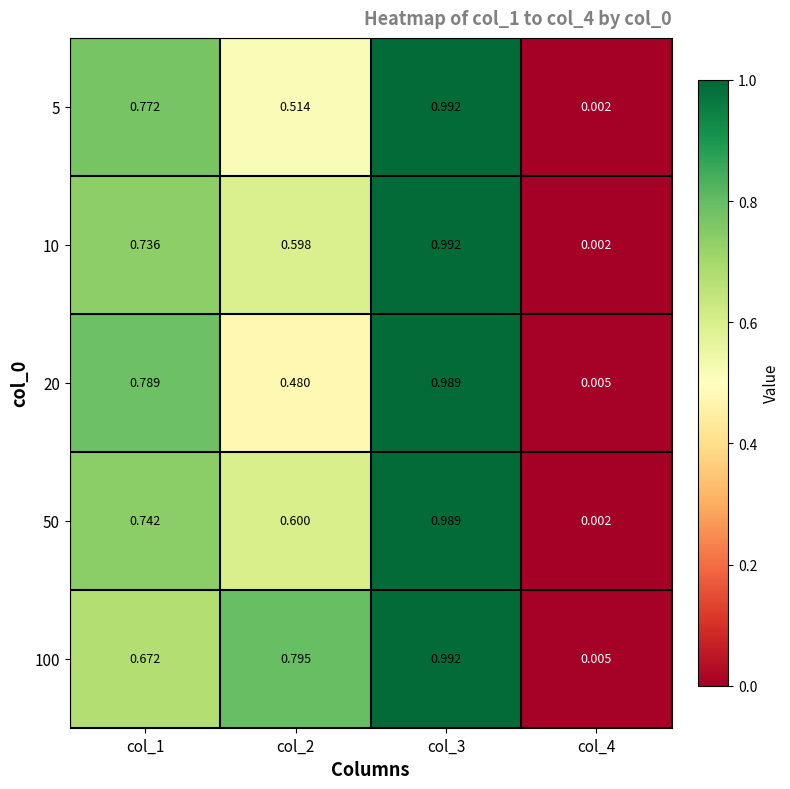

Is the value of 5 at col_3 greater than the value of 50 at col_4?

Yes